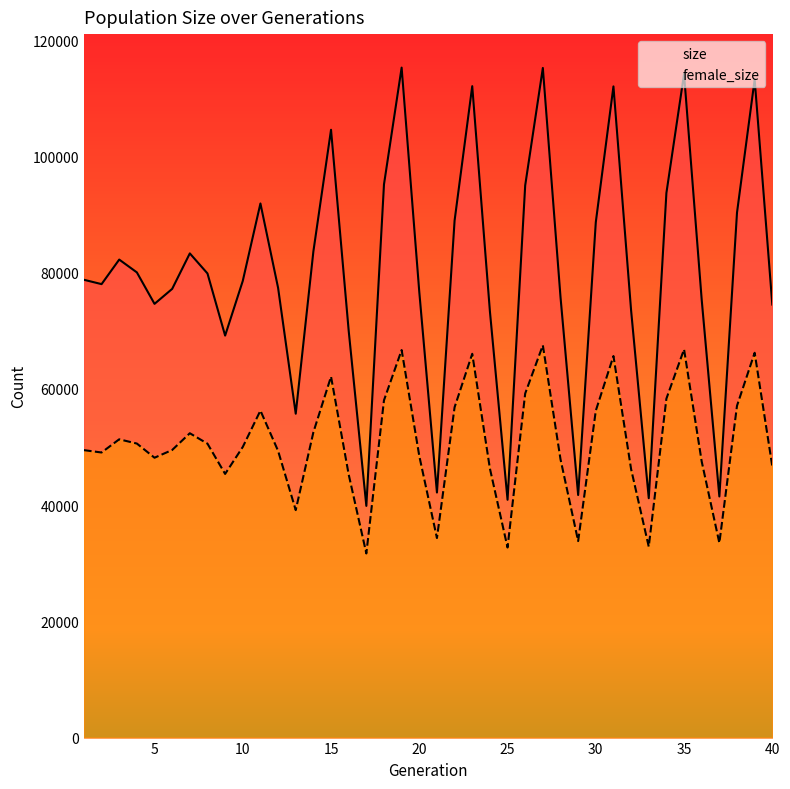

How many values in the female_size series are below 50024?

20